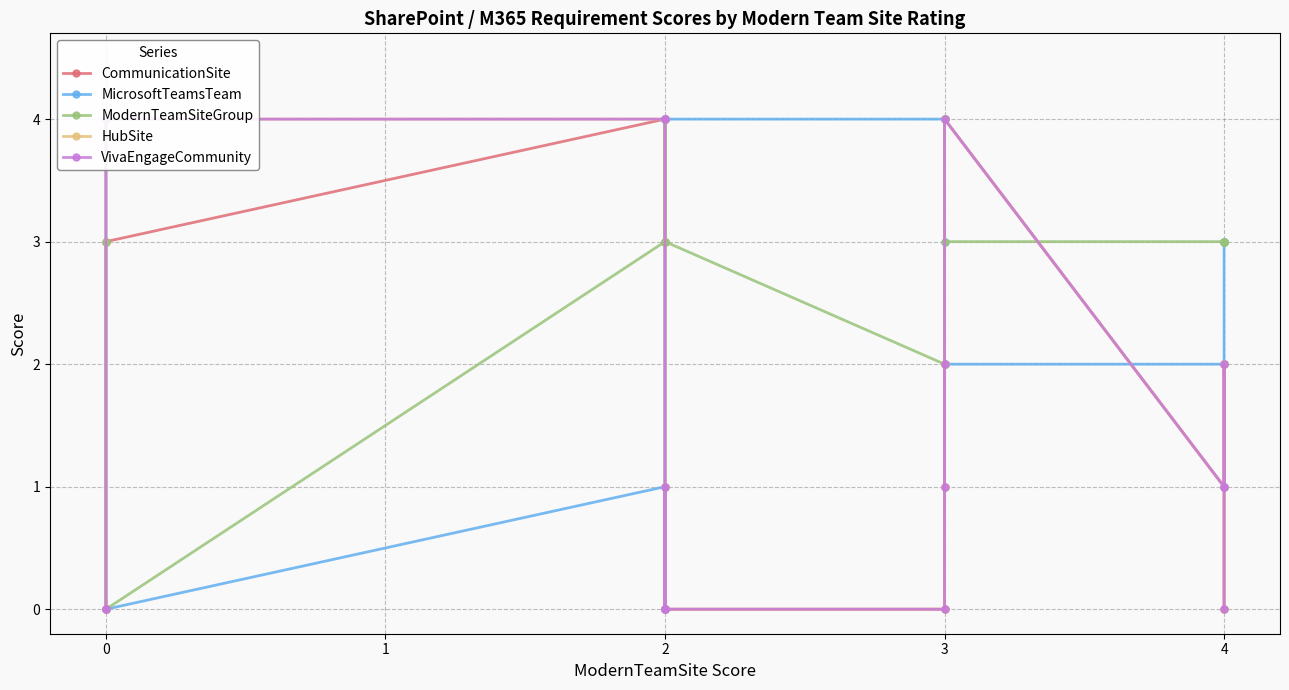

How many interior local peaks does the MicrosoftTeamsTeam series have?

3